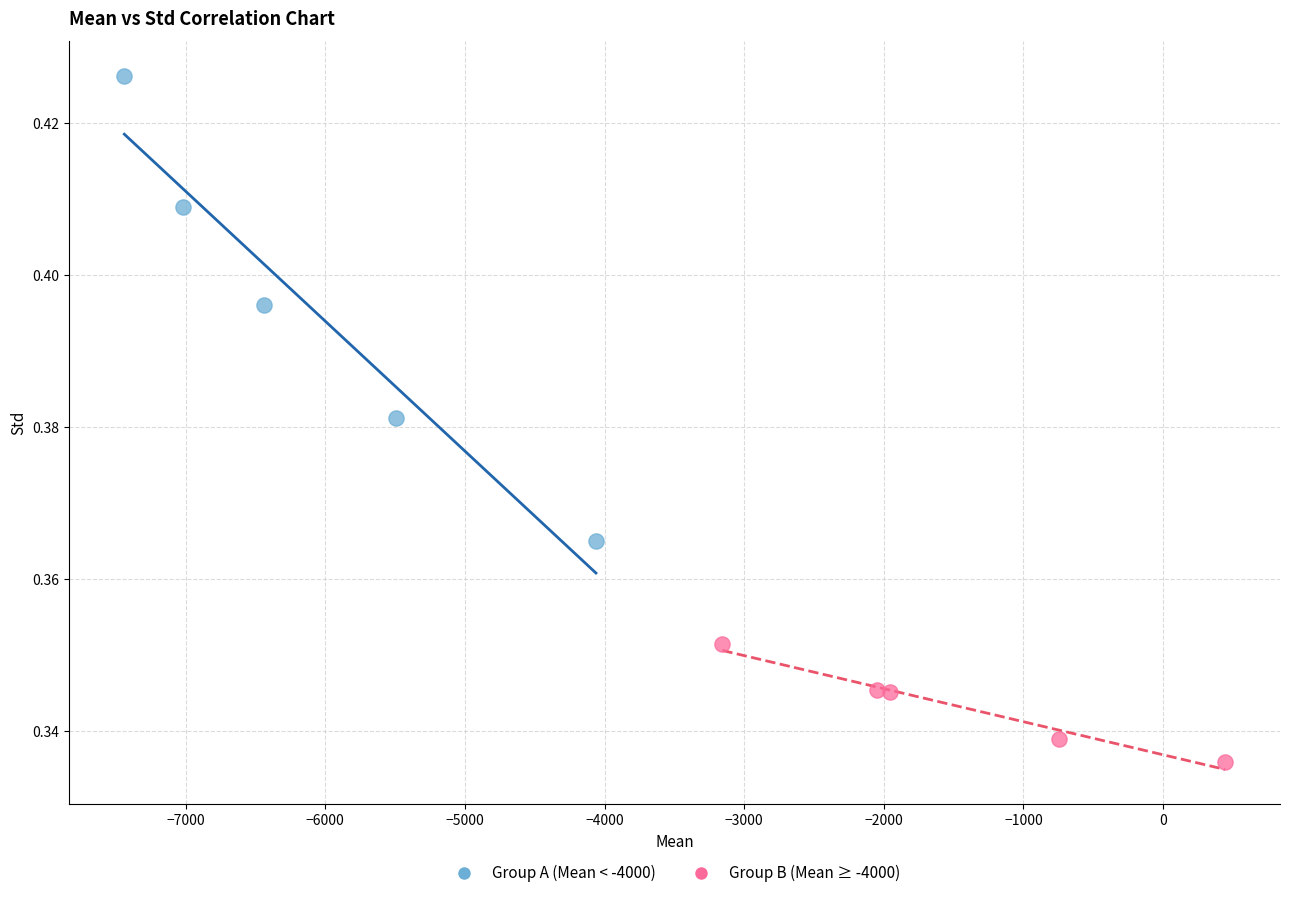

Which series contains the highest Y value?

Group A (Mean < -4000)